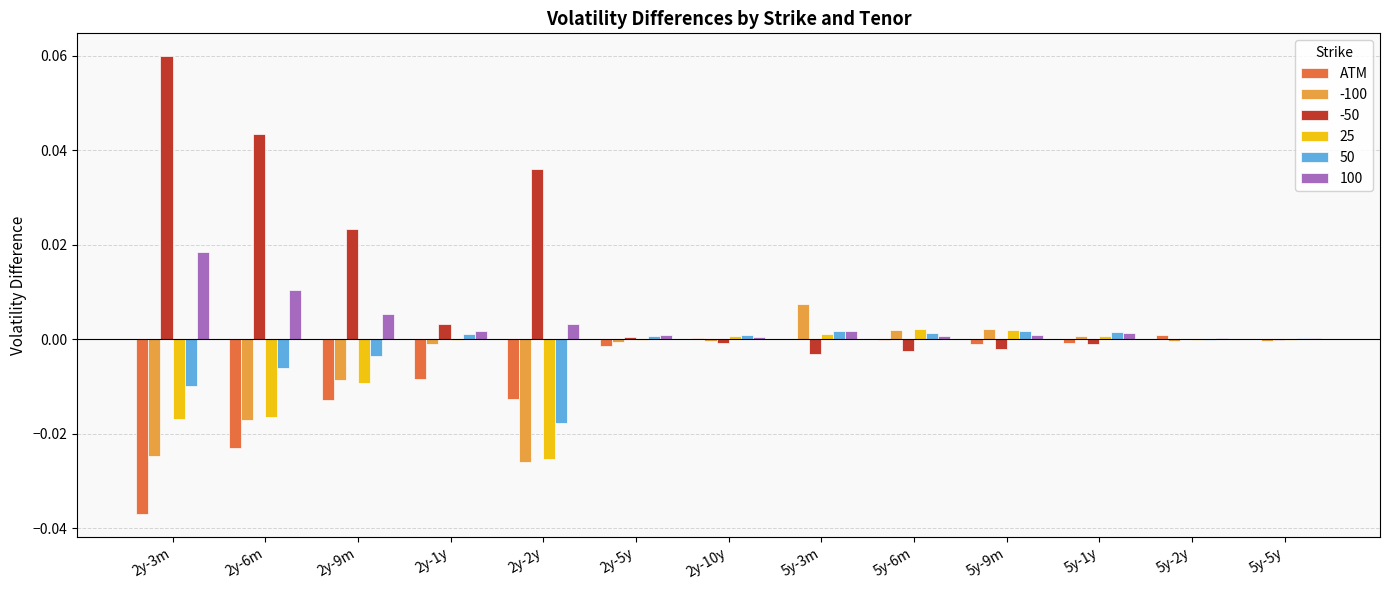

True or false: 50 has a value of 0.0 at 5y-5y.

True